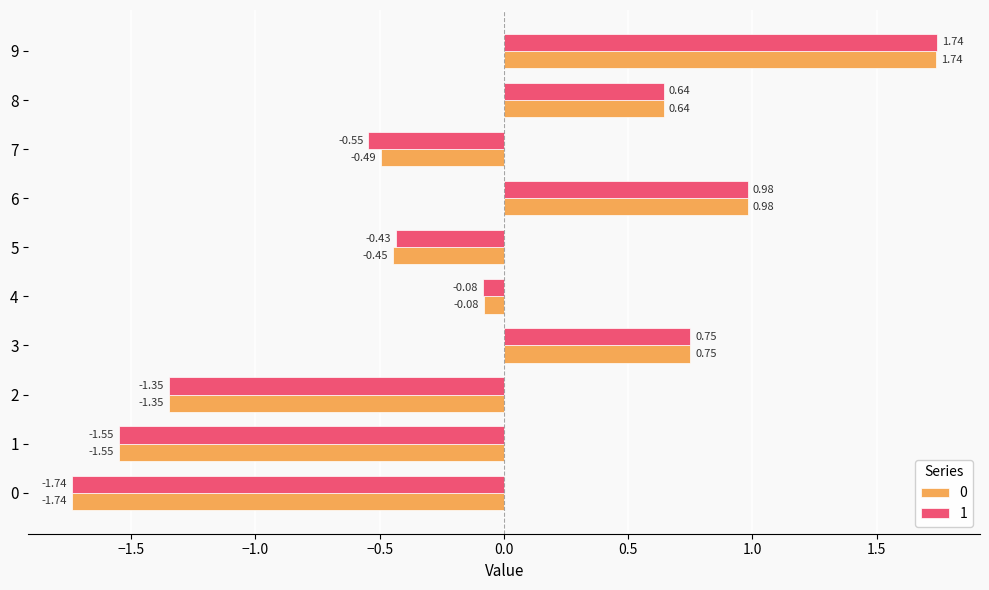

At how many categories does at least one series exceed 0?

4